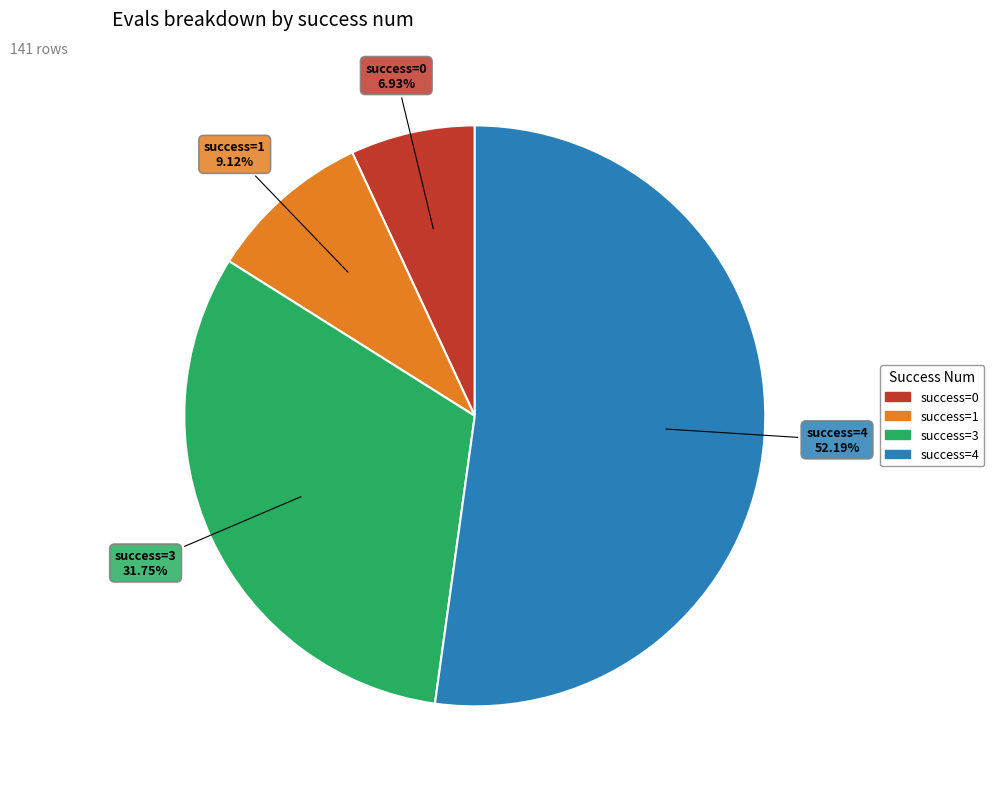

Is there a majority slice in this chart?

Yes